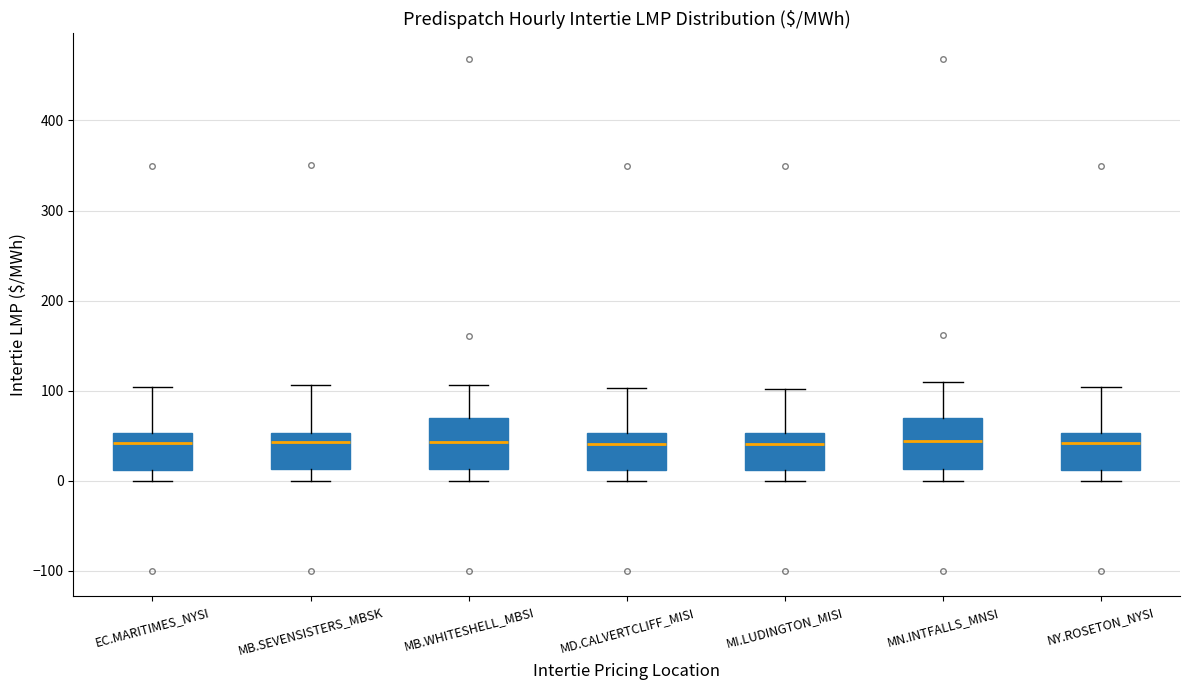

Where is the upper edge of the box for MB.WHITESHELL_MBSI on the y-axis? The values are not printed on the chart, so give them approximately, as read against the axis.

70